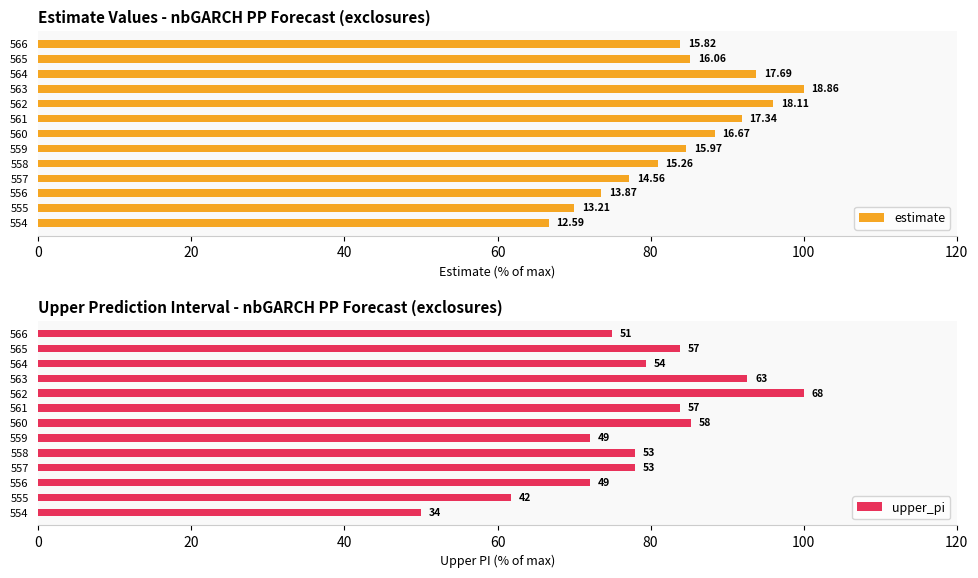

How many values in the estimate series exceed 84?

7